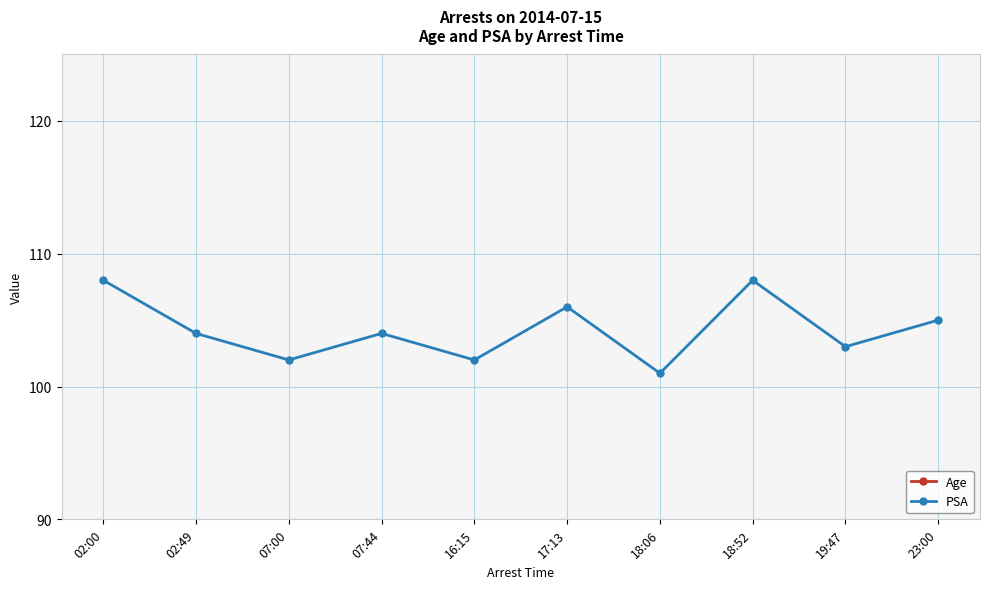

Reading left to right, what are all the values shown in this chart?

Age: 25	57	52	30	29	22	29	41	27	33
PSA: 108	104	102	104	102	106	101	108	103	105